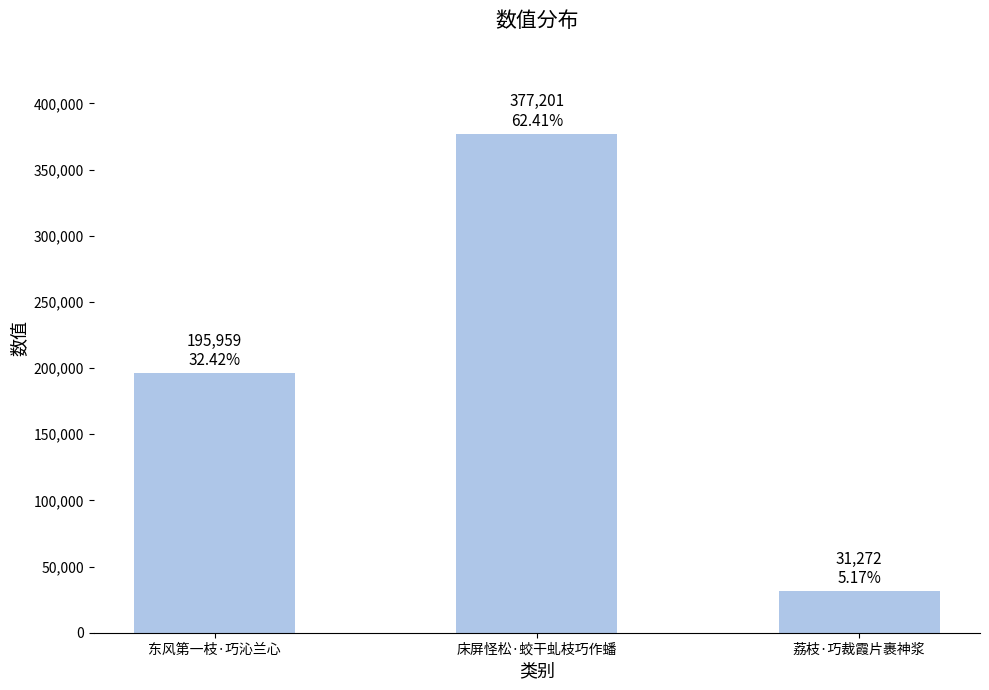

Reading right to left, transcribe all the data shown in this chart.

31272	377201	195959